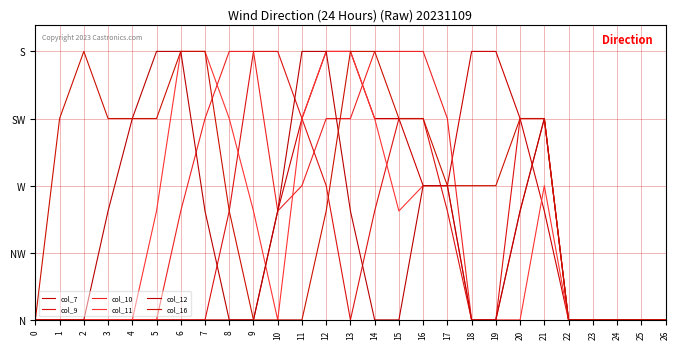

Is this an area chart (filled region under the line)?

No